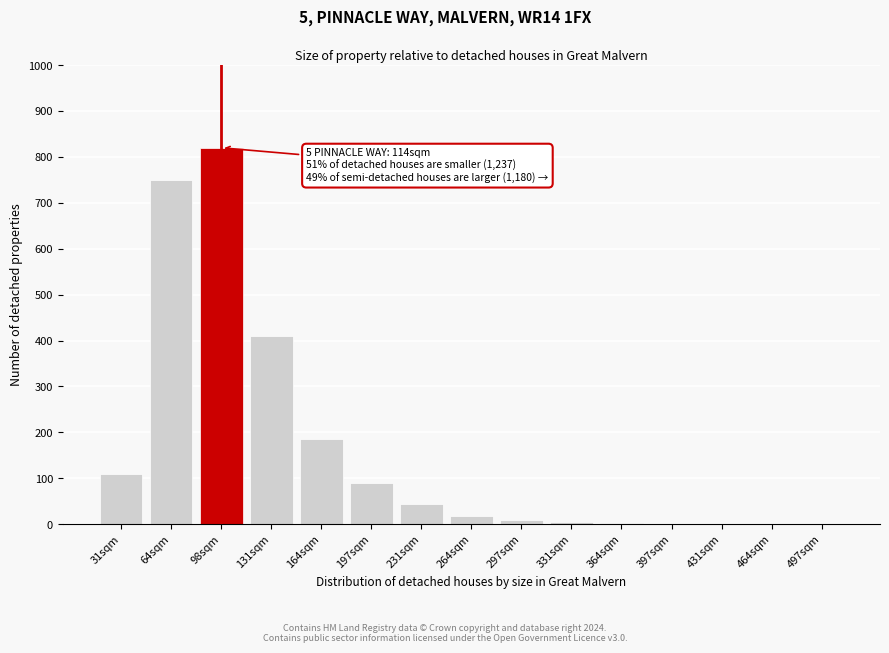

The chart shows a value of 185 at 164sqm. True or false?

True